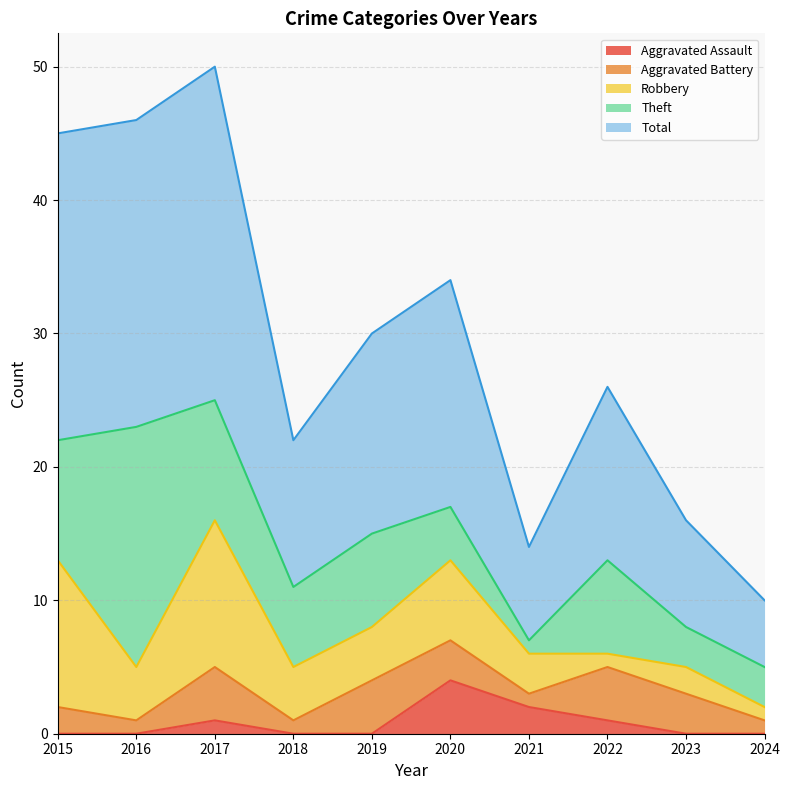

Rank the categories by Theft value from lowest to highest.

2021, 2023, 2024, 2020, 2018, 2019, 2022, 2015, 2017, 2016